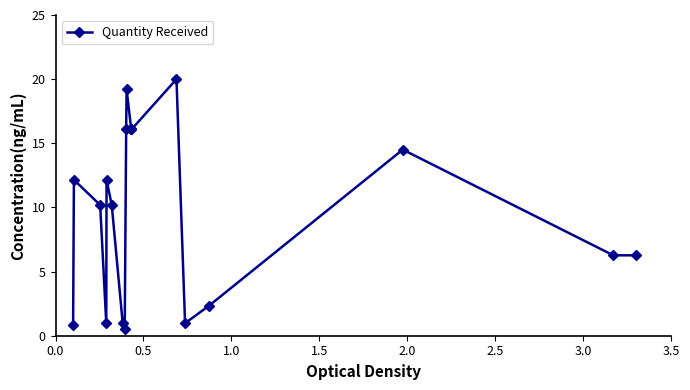

True or false: there are more than 0 points higher than both neighbors.

True